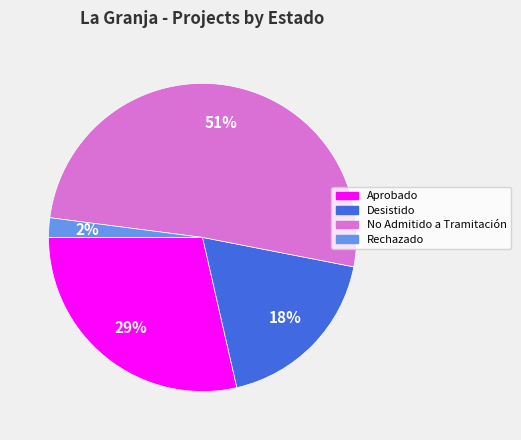

To the nearest percent, what is the difference between the largest and smallest slice percentages?

49%